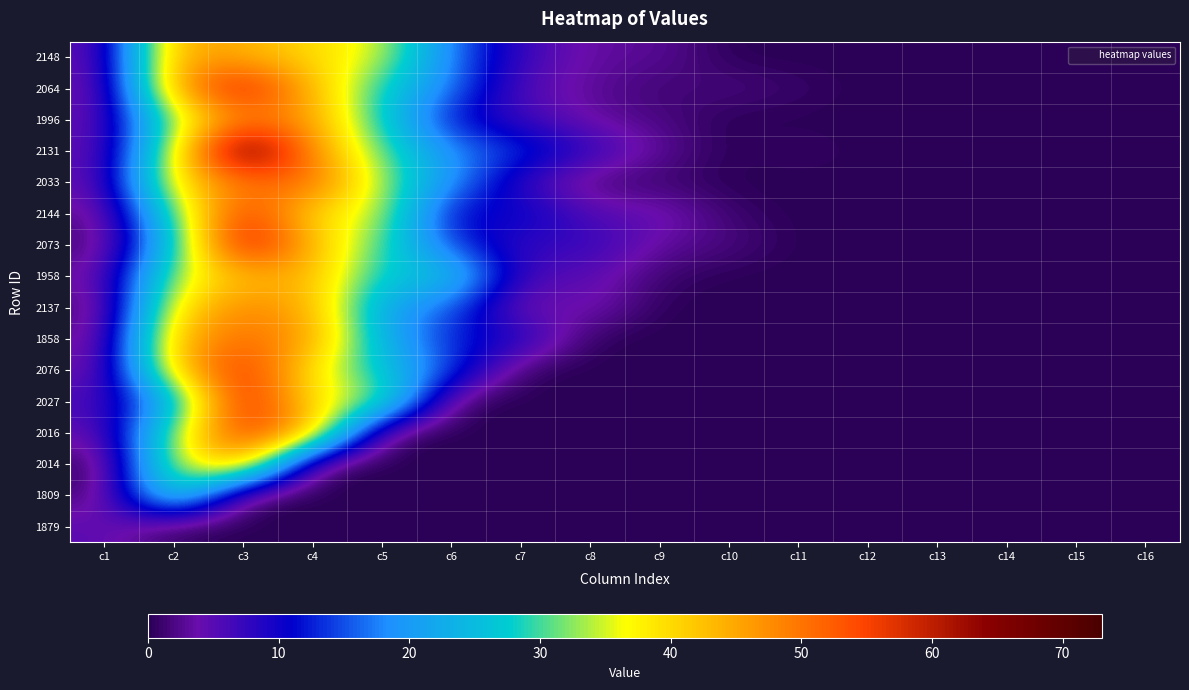

At how many categories does at least one series exceed 34?

4